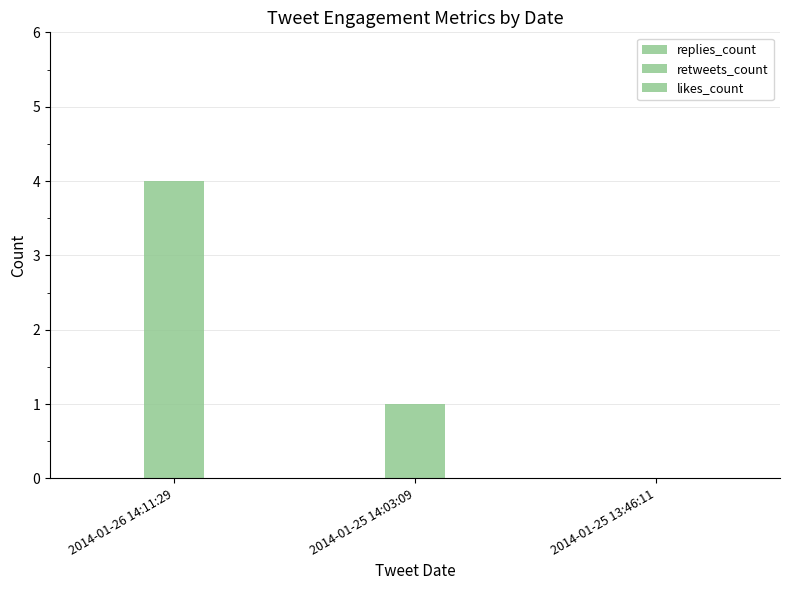

What position from the left is 2014-01-26 14:11:29?

1